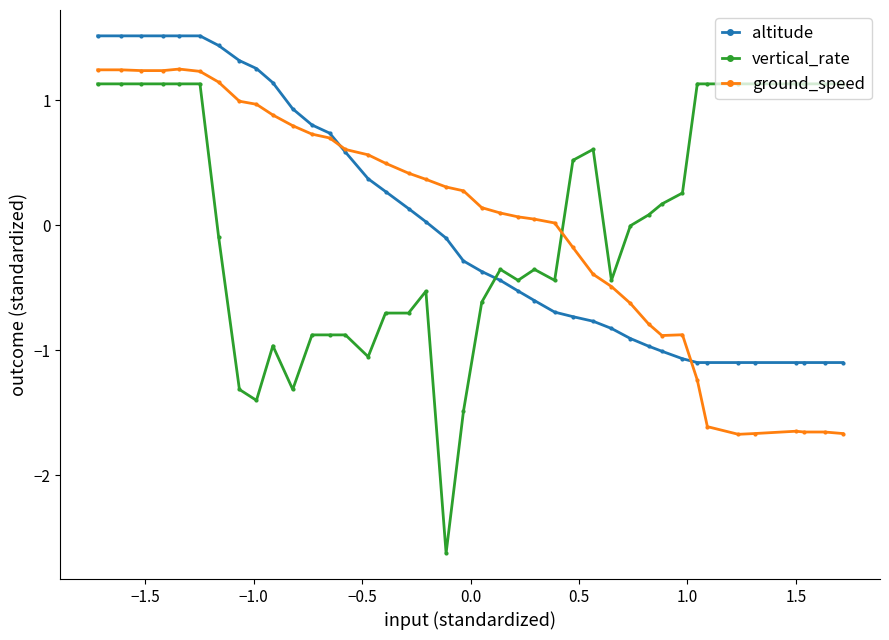

True or false: vertical_rate and altitude intersect in this chart.

True